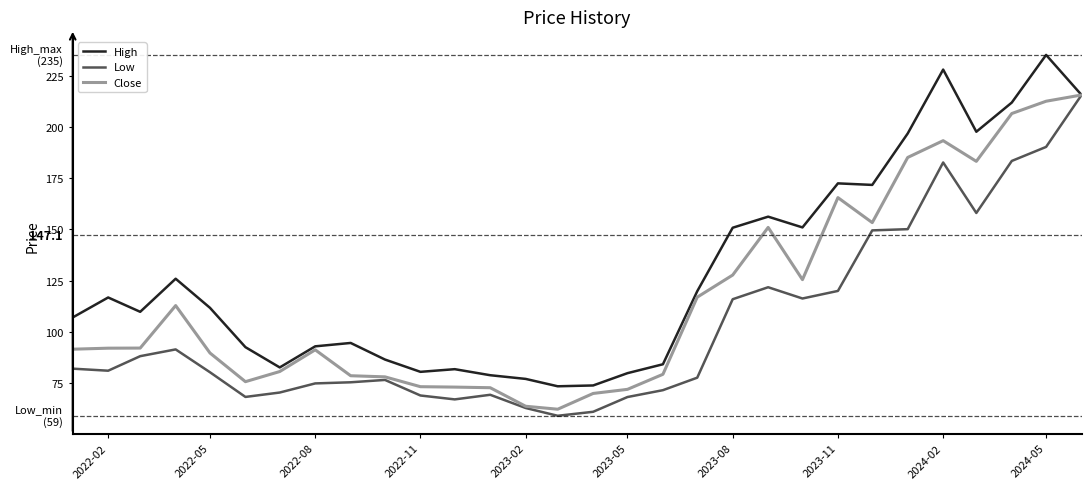

Which series has the largest total across all categories?

High